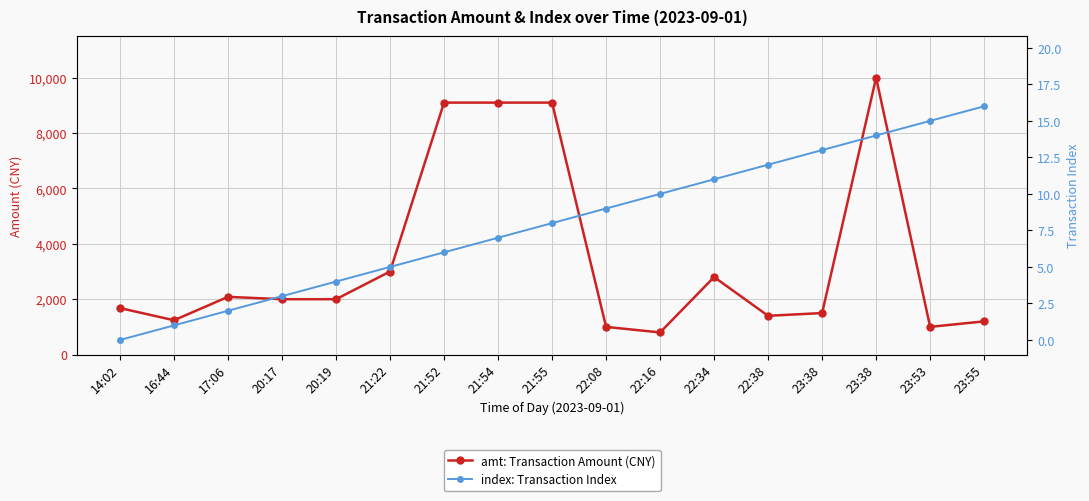

True or false: amt: Transaction Amount (CNY) and index: Transaction Index cross at least once.

False